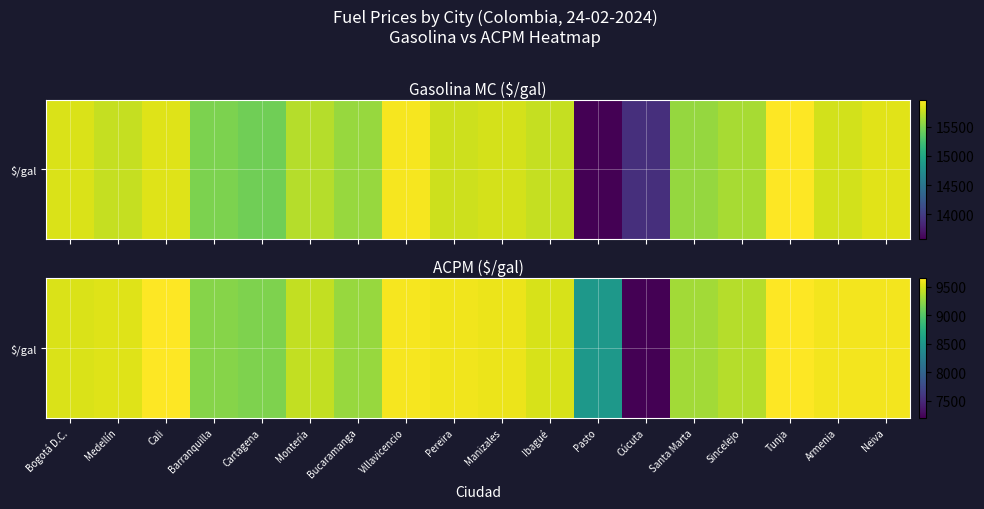

Rank the categories by value from highest to lowest.

Cali, Tunja, Villavicencio, Armenia, Neiva, Pereira, Manizales, Medellín, Bogotá D.C., Ibagué, Montería, Sincelejo, Santa Marta, Bucaramanga, Barranquilla, Cartagena, Pasto, Cúcuta